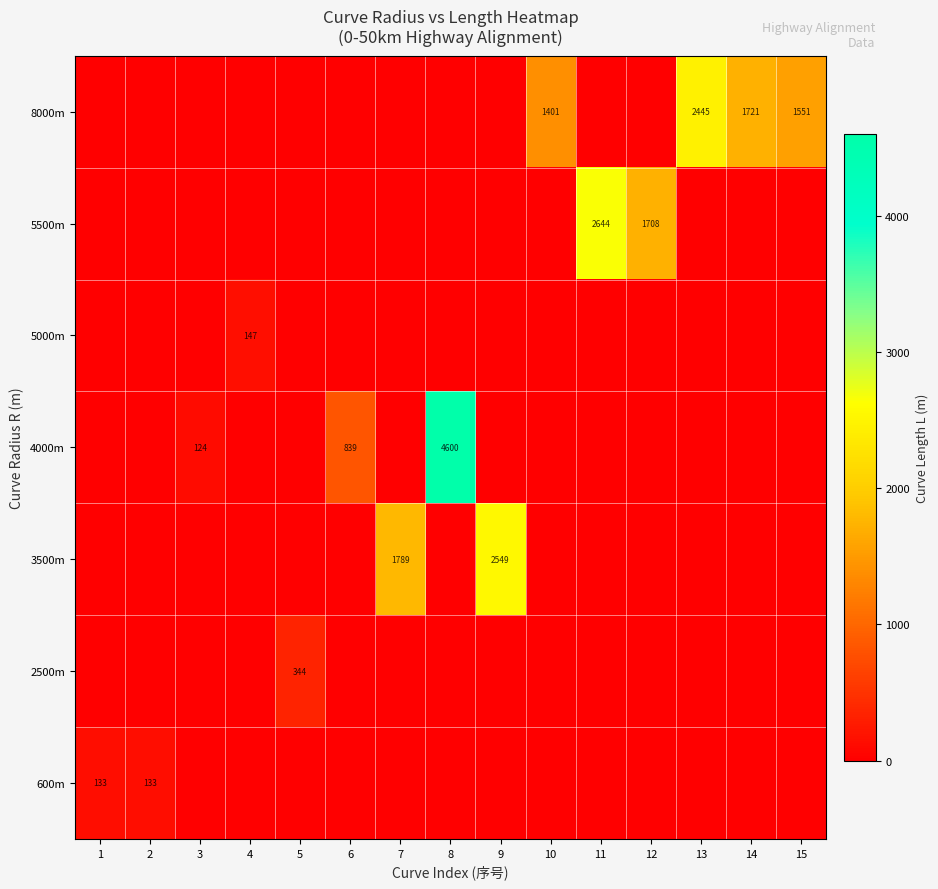

Reading left to right, list all the values displayed in this chart.

row_0: 132.6	132.6	0.0	0.0	0.0	0.0	0.0	0.0	0.0	0.0	0.0	0.0	0.0	0.0	0.0
row_1: 0.0	0.0	0.0	0.0	343.9	0.0	0.0	0.0	0.0	0.0	0.0	0.0	0.0	0.0	0.0
row_2: 0.0	0.0	0.0	0.0	0.0	0.0	1789.4	0.0	2548.5	0.0	0.0	0.0	0.0	0.0	0.0
row_3: 0.0	0.0	124.2	0.0	0.0	838.9	0.0	4599.9	0.0	0.0	0.0	0.0	0.0	0.0	0.0
row_4: 0.0	0.0	0.0	147.5	0.0	0.0	0.0	0.0	0.0	0.0	0.0	0.0	0.0	0.0	0.0
row_5: 0.0	0.0	0.0	0.0	0.0	0.0	0.0	0.0	0.0	0.0	2644.1	1708.1	0.0	0.0	0.0
row_6: 0.0	0.0	0.0	0.0	0.0	0.0	0.0	0.0	0.0	1400.6	0.0	0.0	2444.9	1720.8	1551.0